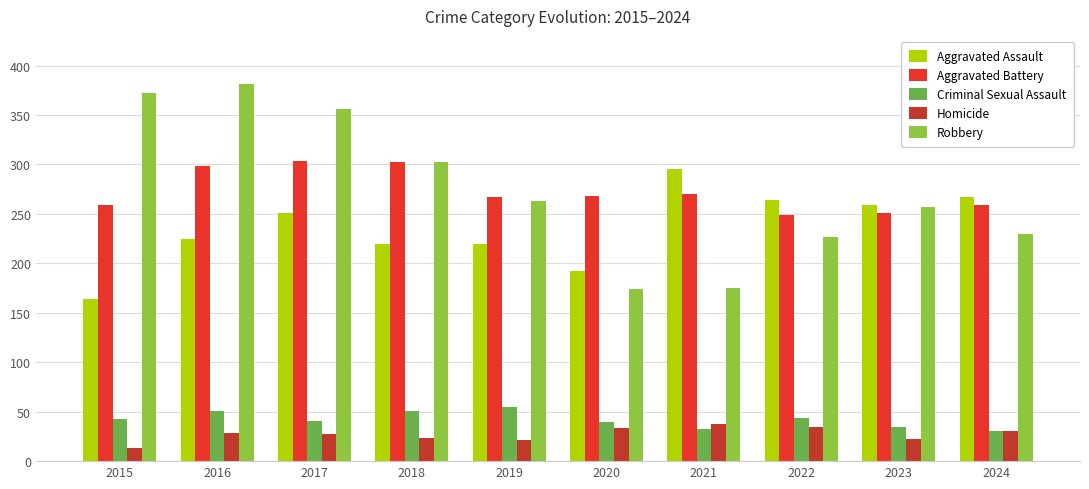

What is the smallest value displayed?

13